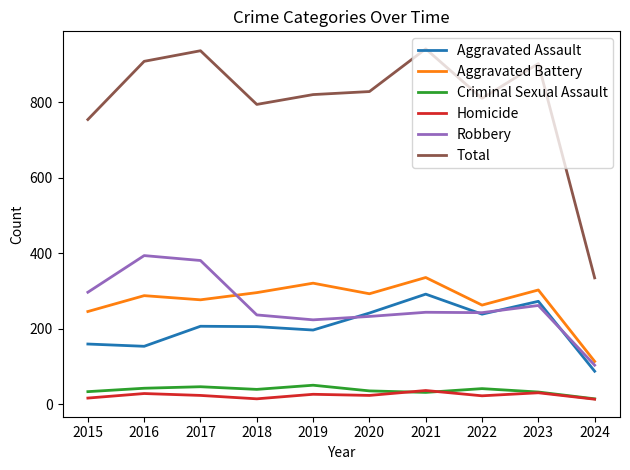

Which category has the lowest value in the Total series?

2024